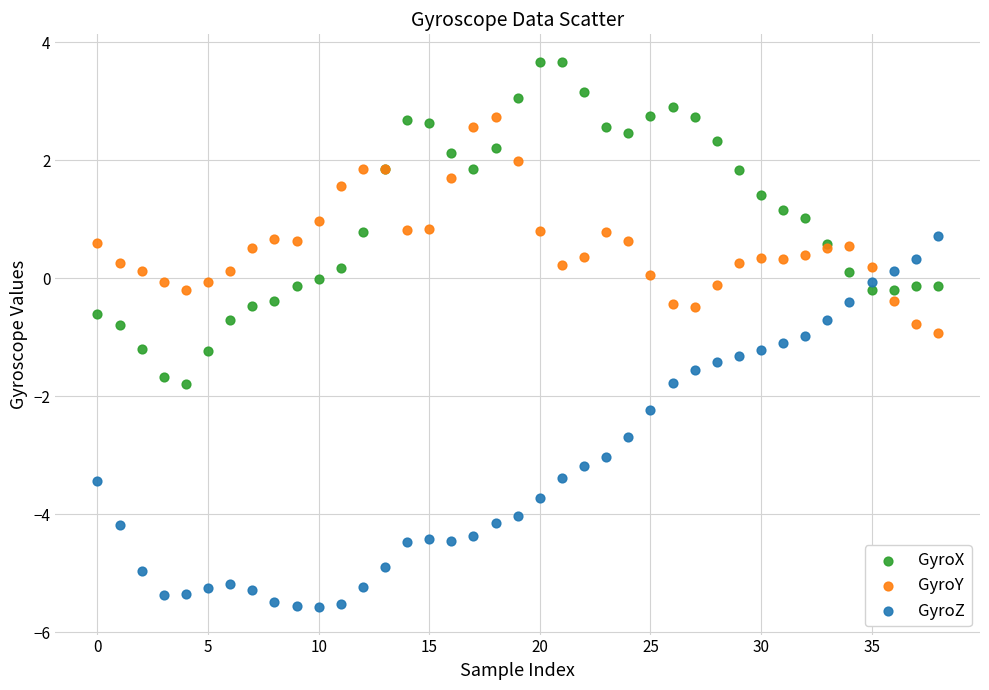

Which series contains the lowest Y value?

GyroZ